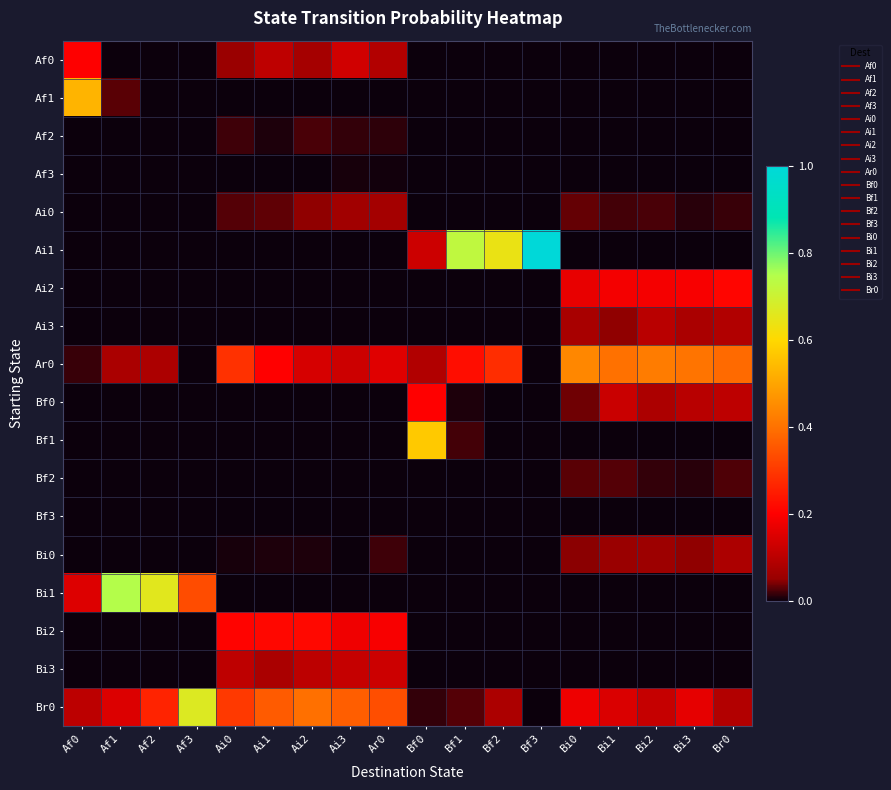

What is the spread (max minus min) of values at Bi1?

0.4